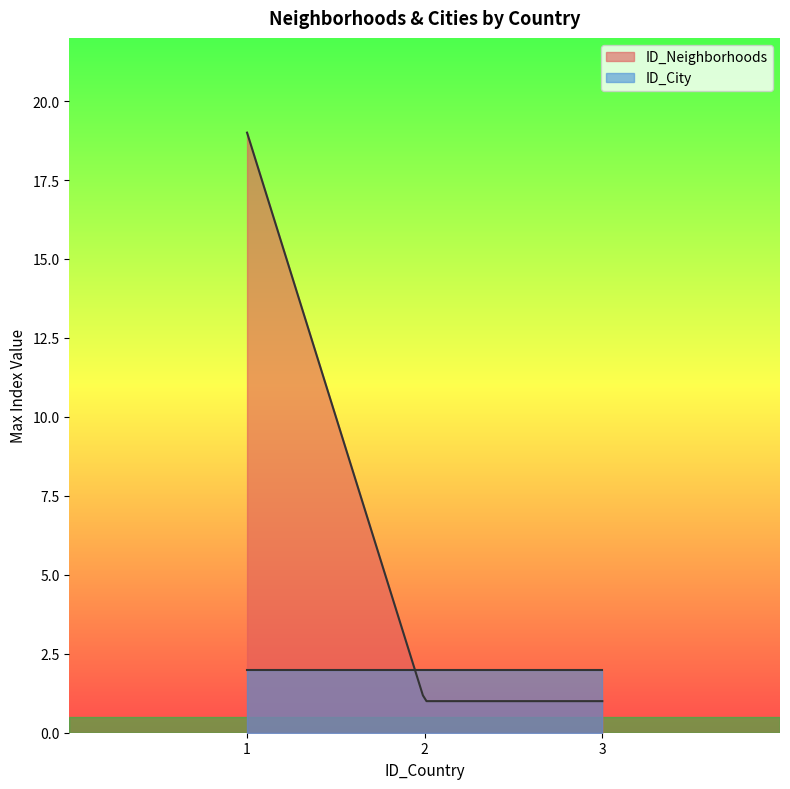

True or false: ID_City and ID_Neighborhoods intersect in this chart.

True